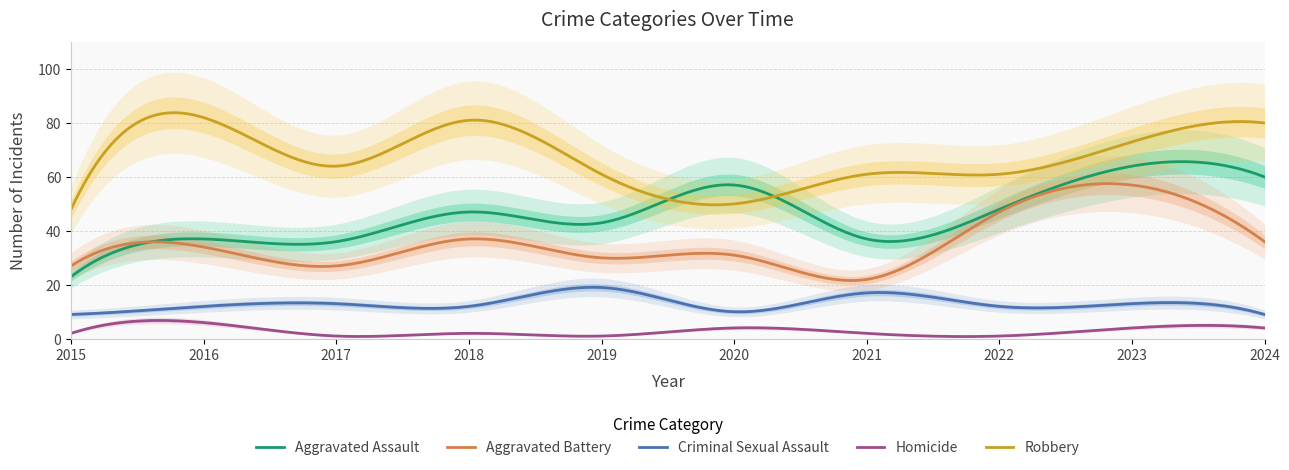

What is the average value of the Homicide series?

2.9